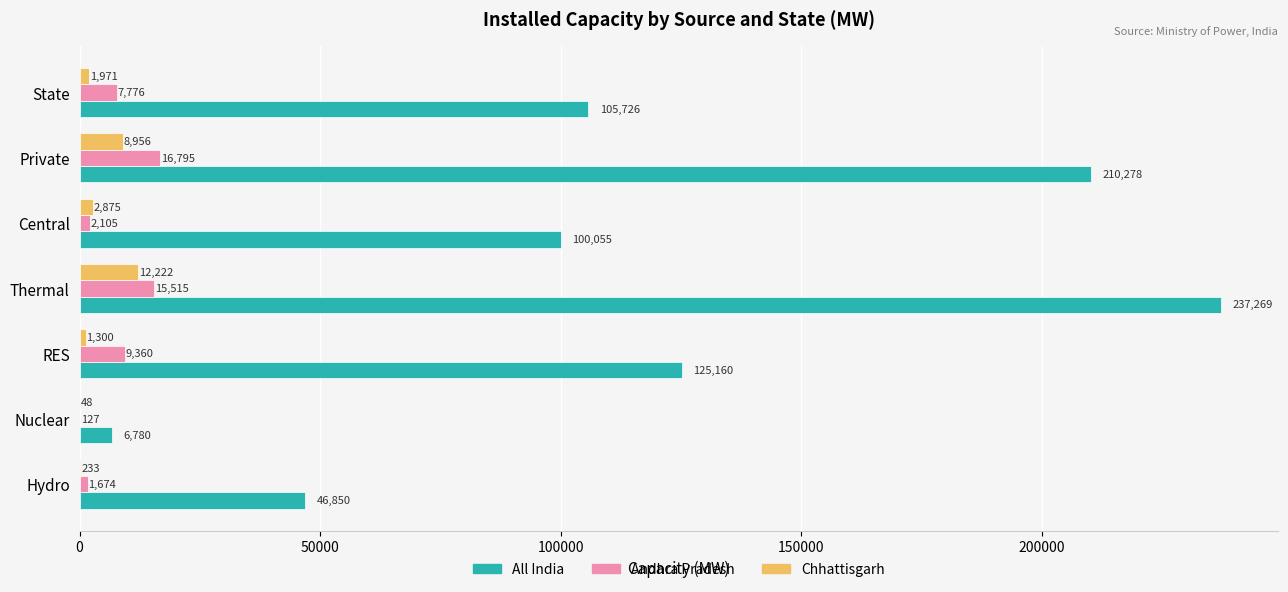

What is the average value of the All India series?

118874.0